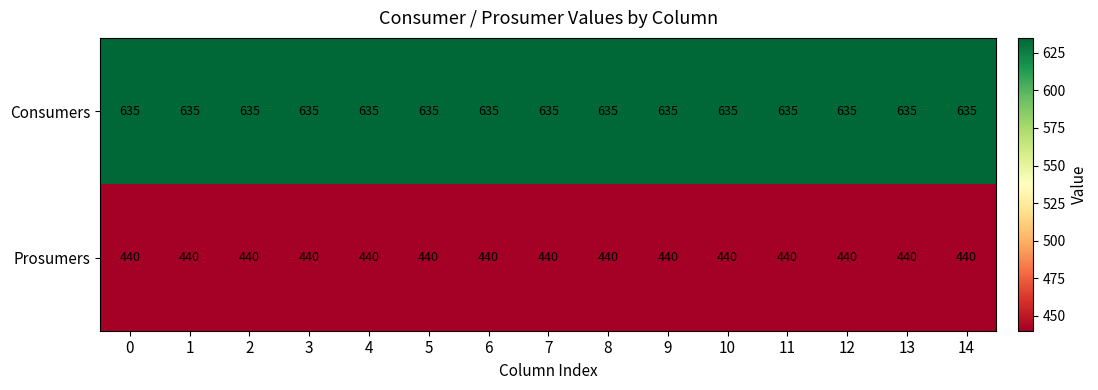

What is the greatest value displayed?

635